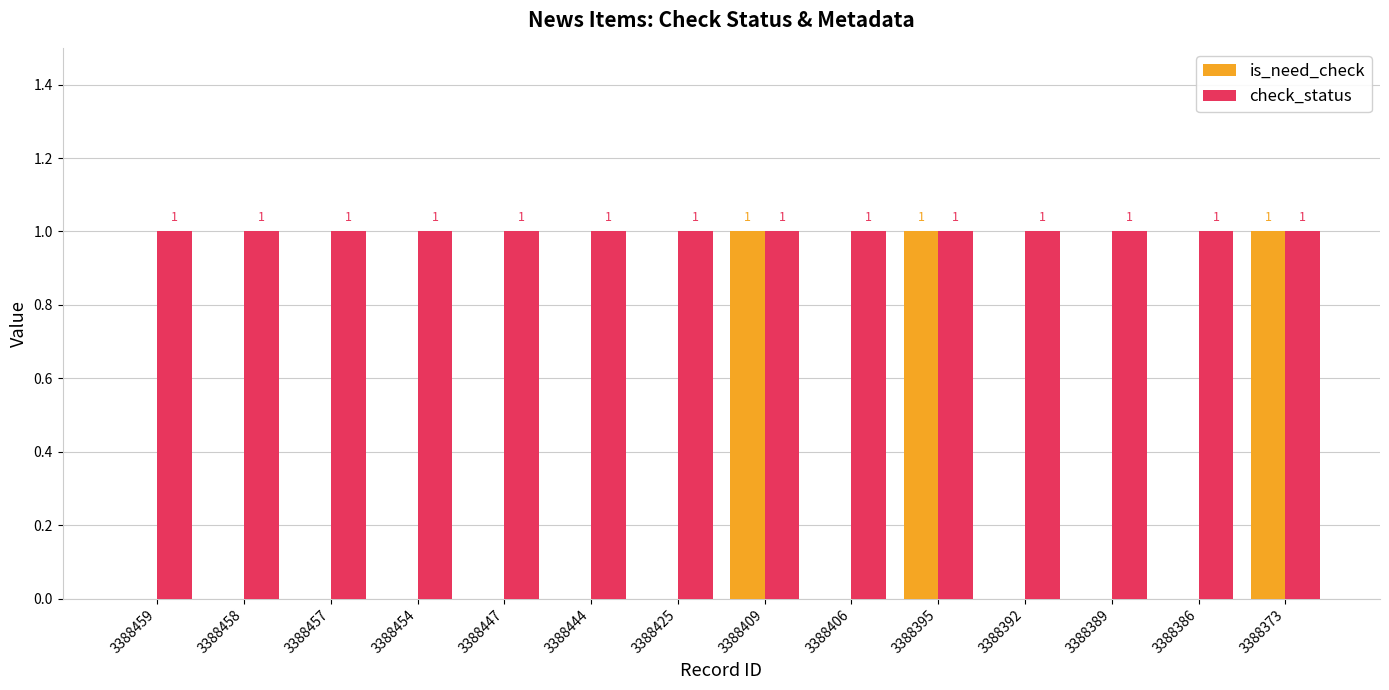

Which series has the largest total across all categories?

check_status